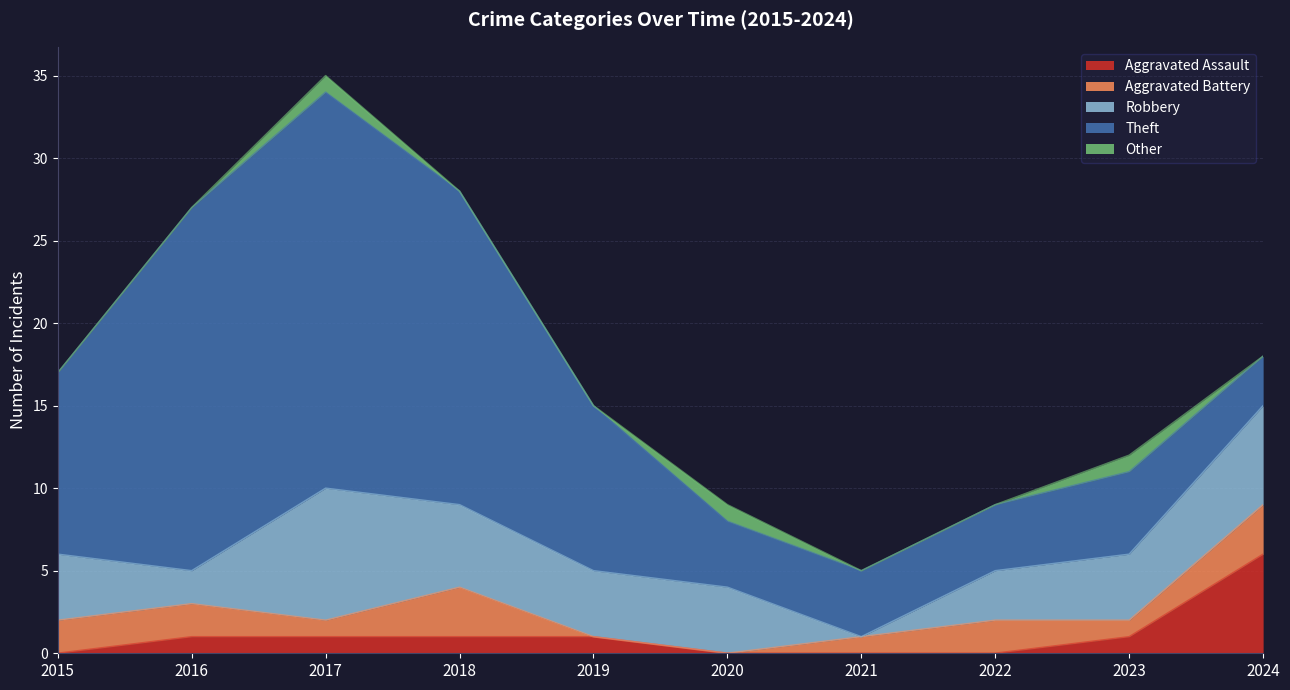

What are all the series names shown in the legend?

Aggravated Assault, Aggravated Battery, Robbery, Theft, Other